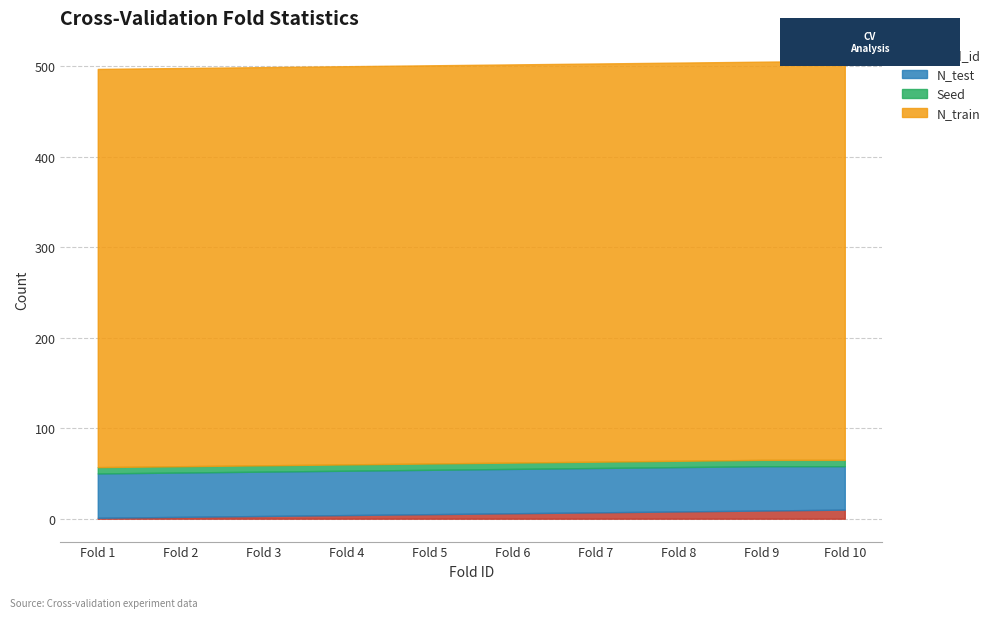

At which label is Seed closest to 7?

Fold 1